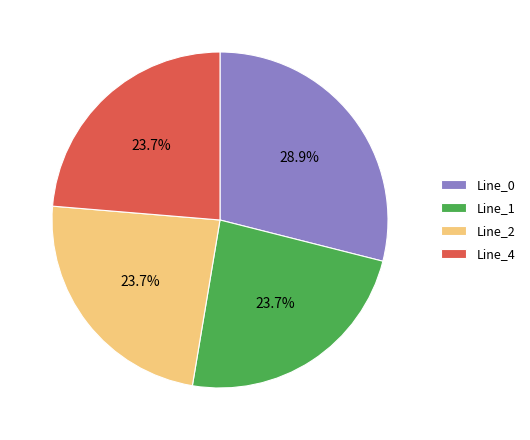

What percentage do Line_0 and Line_4 together represent?

52.6%